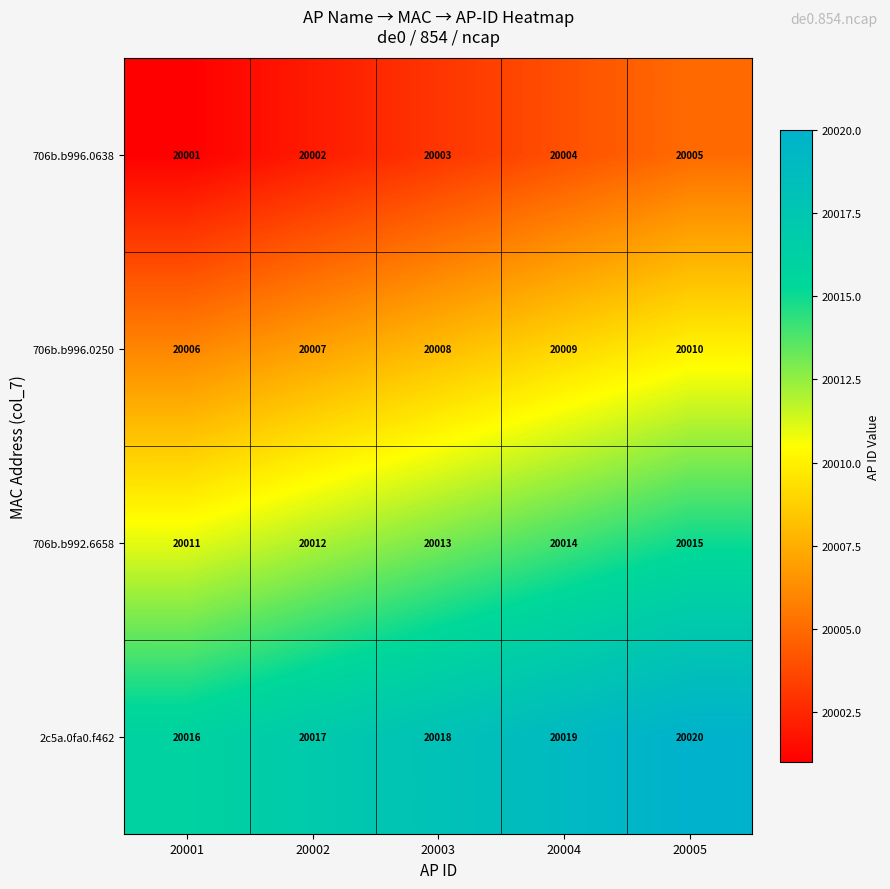

At which label does 706b.b992.6658 reach its minimum?

20001